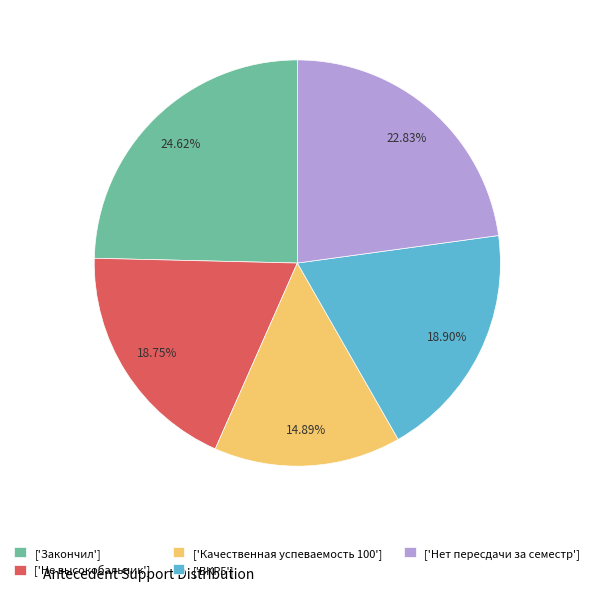

To the nearest percent, what portion does ['ВКР5'] represent?

19%